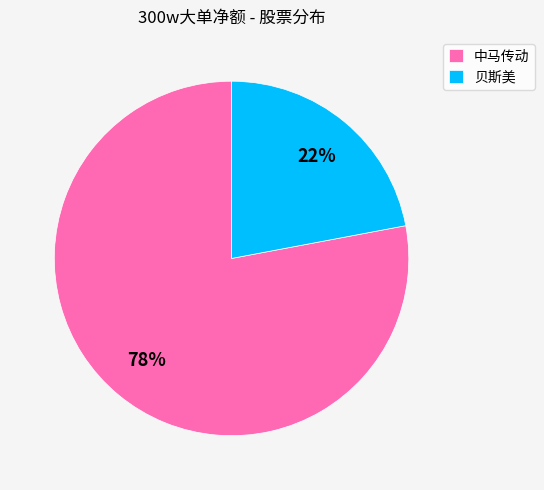

How many segments does this pie chart have?

2